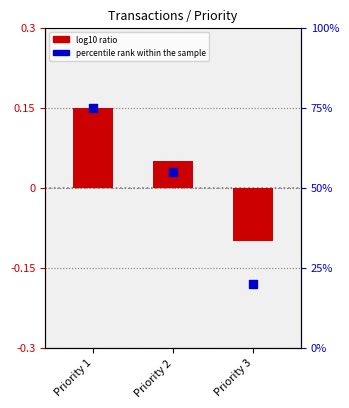

What is the total value across all series at Priority 1?

75.2